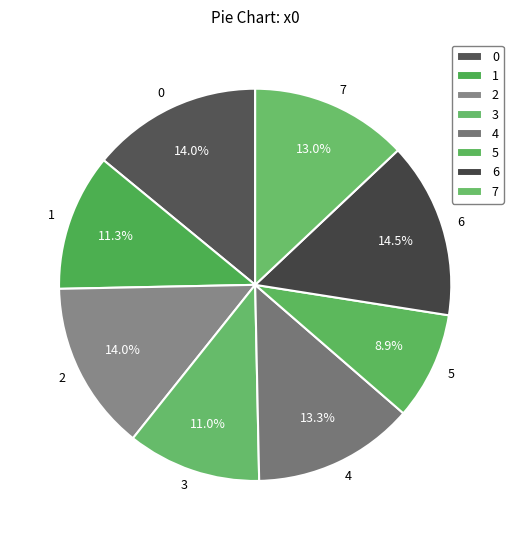

Is it true that 1 is 23% of the pie?

False